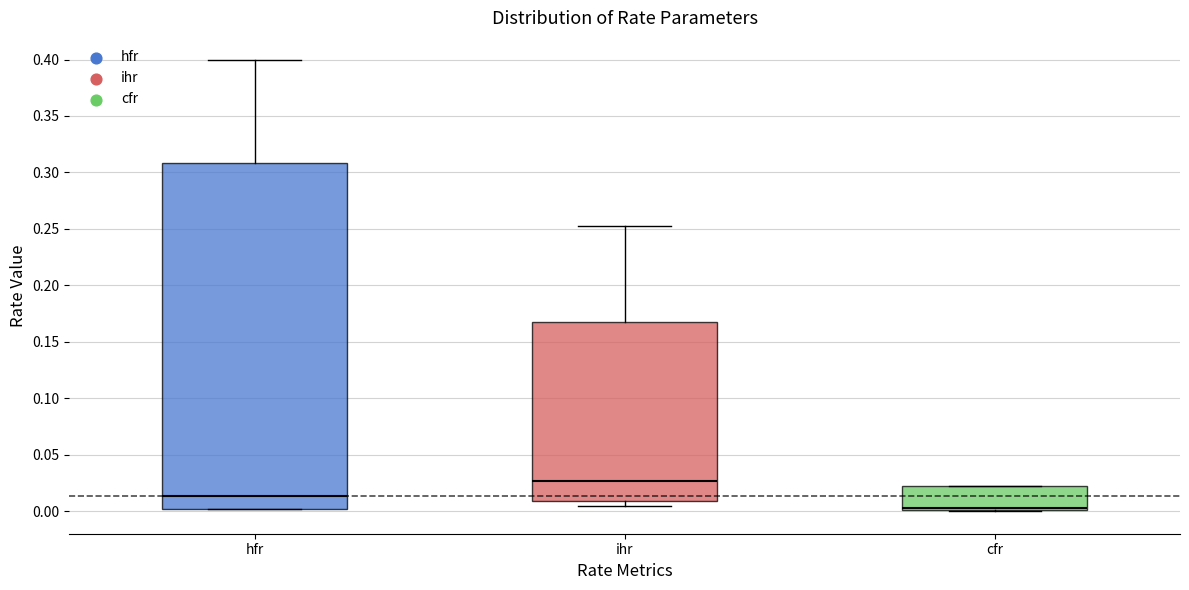

Reading left to right, read every box against the y-axis: the position of its median line, the range the box covers, and the ends of its whiskers. The values are not printed on the chart, so give them approximately, as read against the axis.

hfr: median 0.015, box 0.000 to 0.310, whiskers 0.000 to 0.400
ihr: median 0.025, box 0.010 to 0.170, whiskers 0.005 to 0.255
cfr: median 0.005, box 0.000 to 0.025, whiskers 0.000 to 0.025